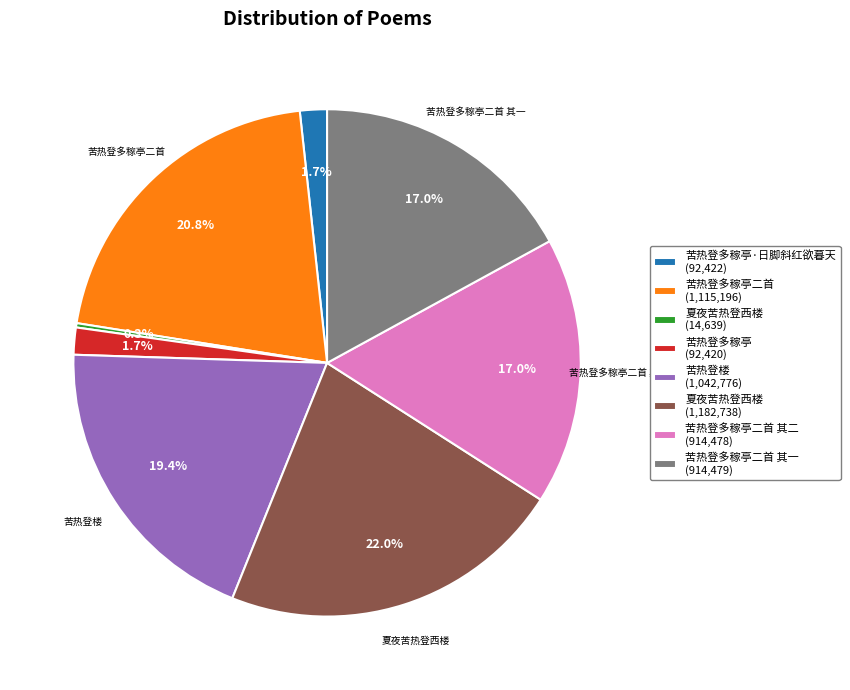

Is there any slice that represents more than half of the pie?

No